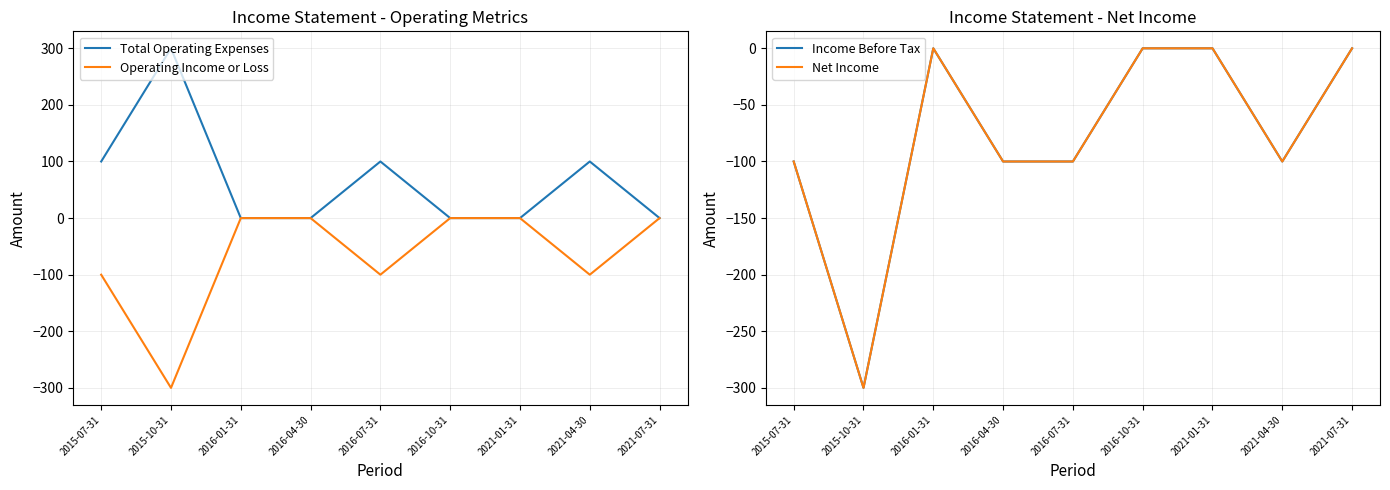

True or false: Operating Income or Loss and Income Before Tax intersect in this chart.

False